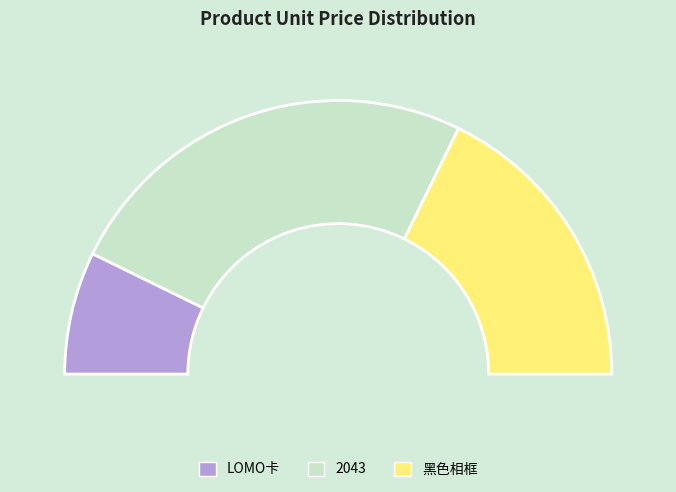

Is it true that 2043 is 50% of the pie?

True